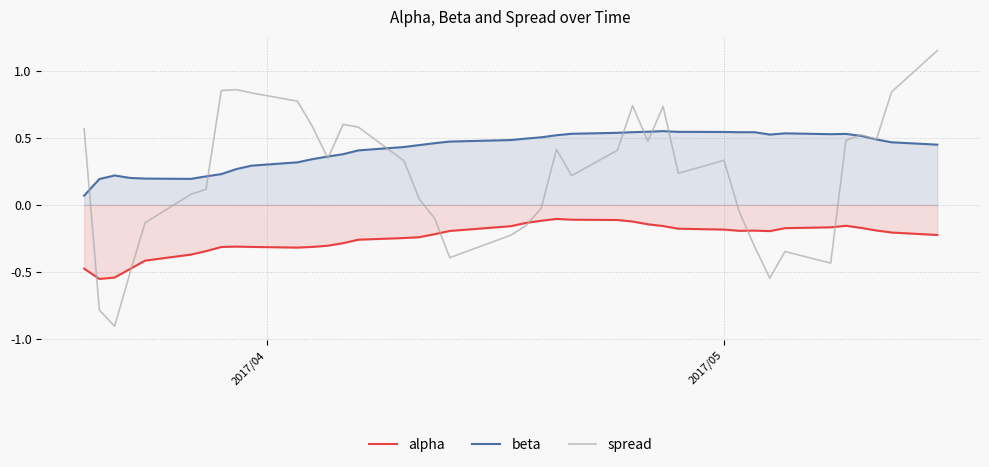

Rank the series by their average value, from highest to lowest.

beta, spread, alpha